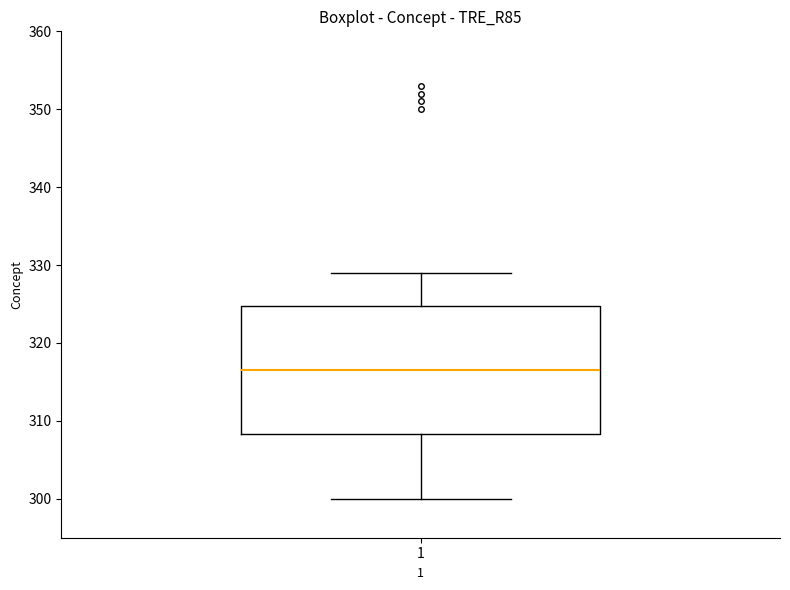

Read this box plot against the y-axis: the position of the median line, the range covered by the box, and the ends of both whiskers. The values are not printed on the chart, so give them approximately, as read against the axis.

median 317, box 308 to 325, whiskers 300 to 329